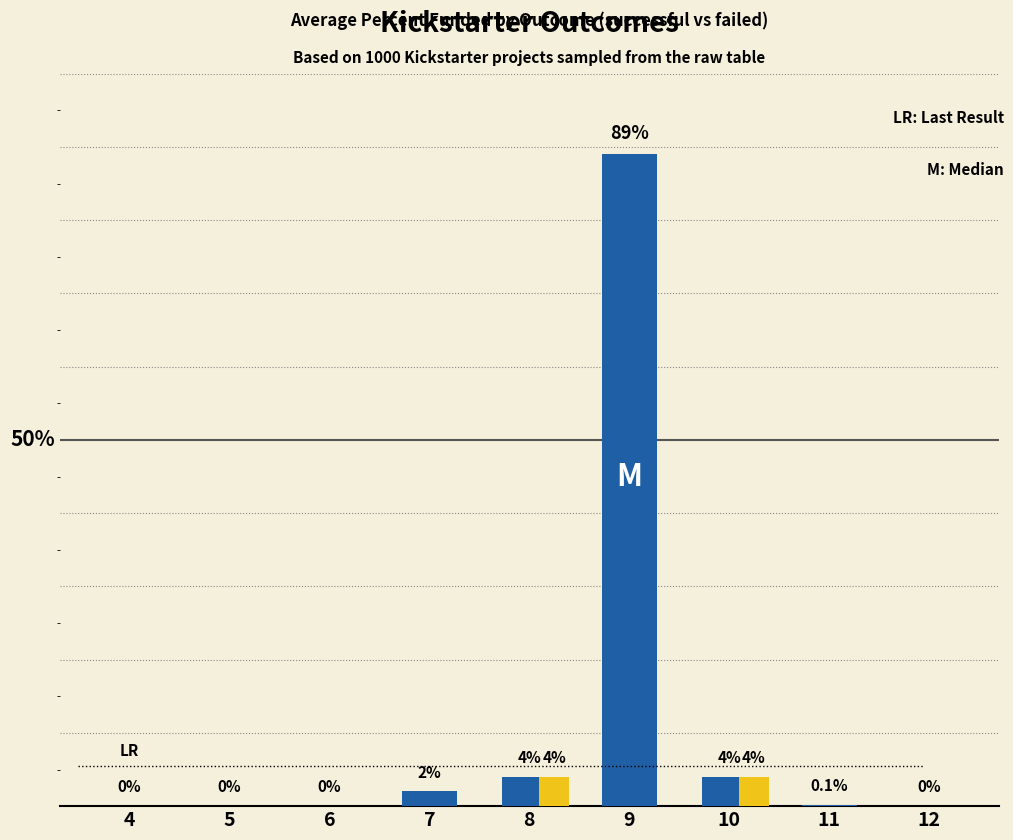

Are the bars grouped side by side (vs. stacked)?

Yes